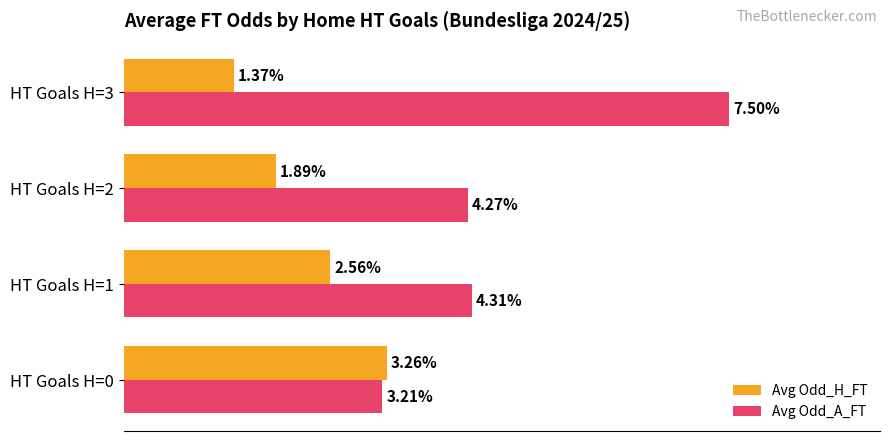

At which category is the sum across all series the highest?

HT Goals H=3